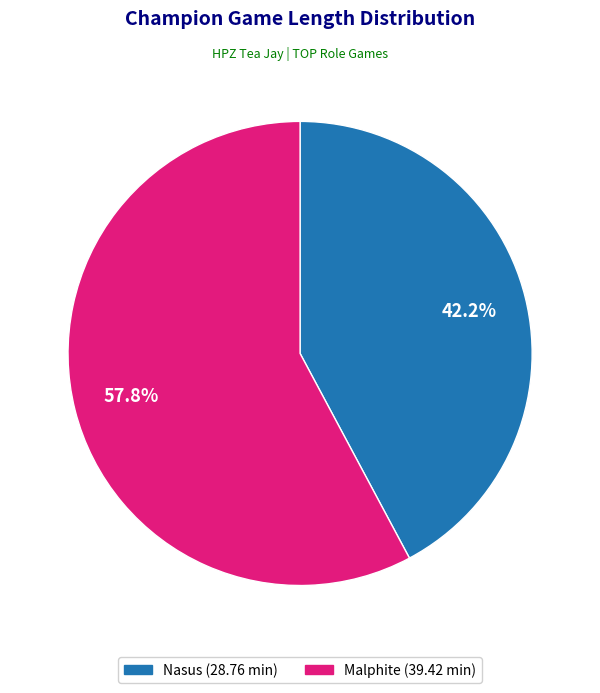

Is it true that Nasus is 42% of the pie?

True